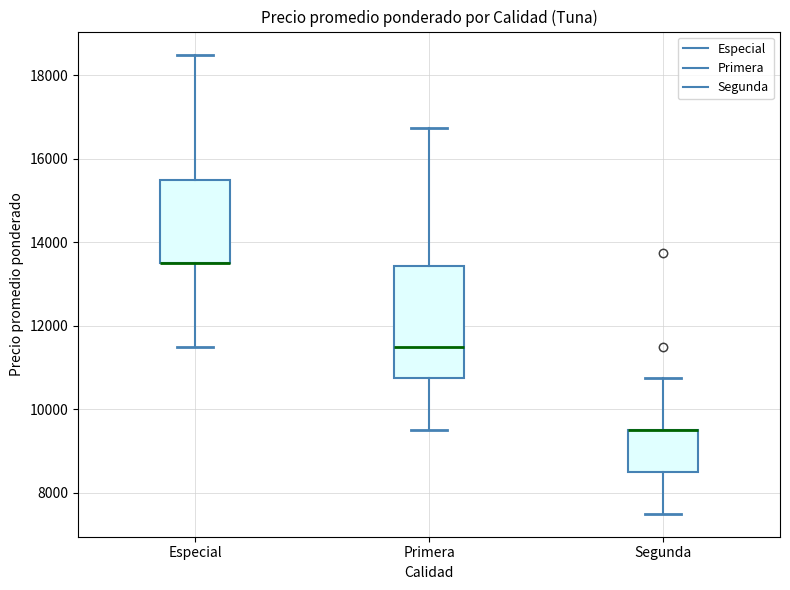

Reading left to right, read every box against the y-axis: the position of its median line, the range the box covers, and the ends of its whiskers. The values are not printed on the chart, so give them approximately, as read against the axis.

Especial: median 13600 (drawn on the box's lower edge), box 13600 to 15600, whiskers 11600 to 18600
Primera: median 11600, box 10800 to 13400, whiskers 9600 to 16800
Segunda: median 9600 (drawn on the box's upper edge), box 8600 to 9600, whiskers 7600 to 10800